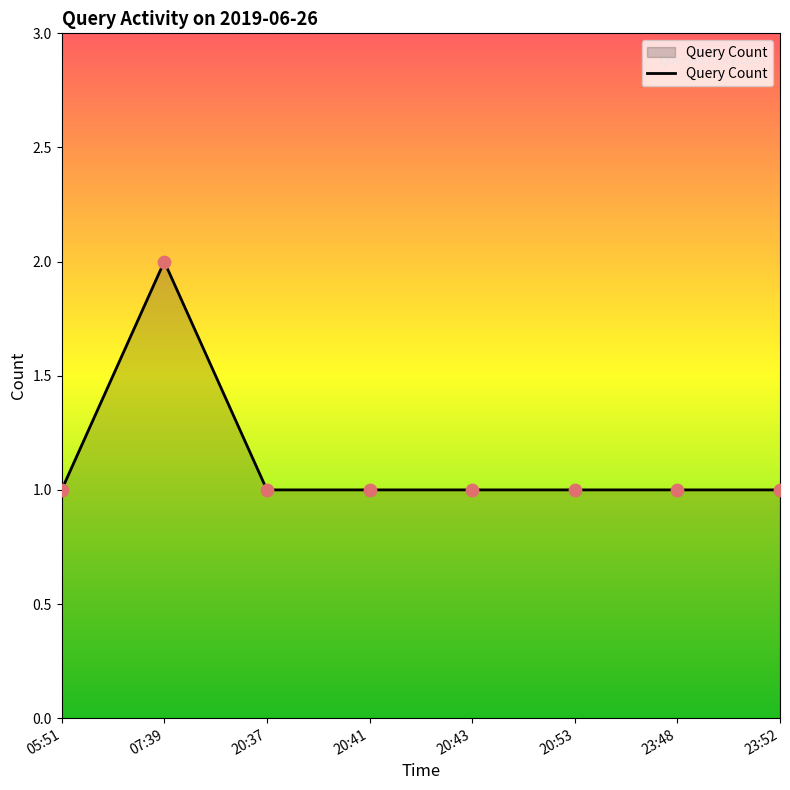

Which has a higher value, 23:52 or 07:39?

07:39